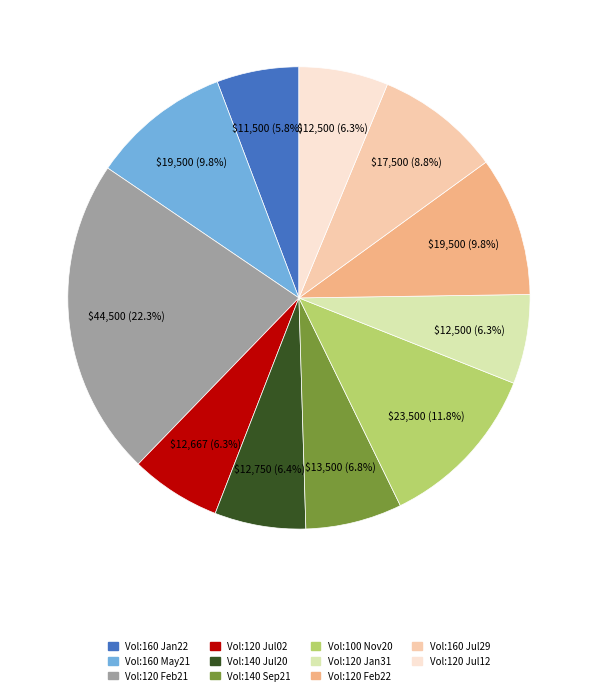

Is there a majority slice in this chart?

No